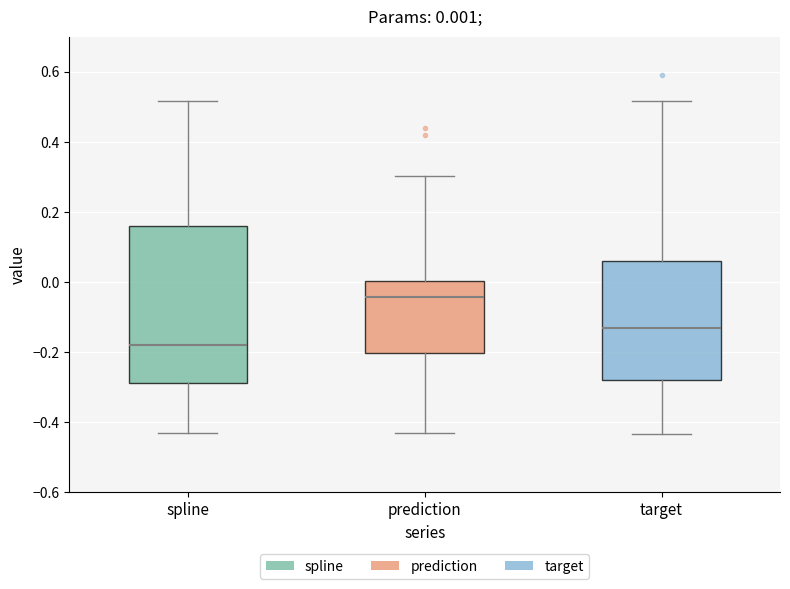

Which box's median line is the highest?

prediction